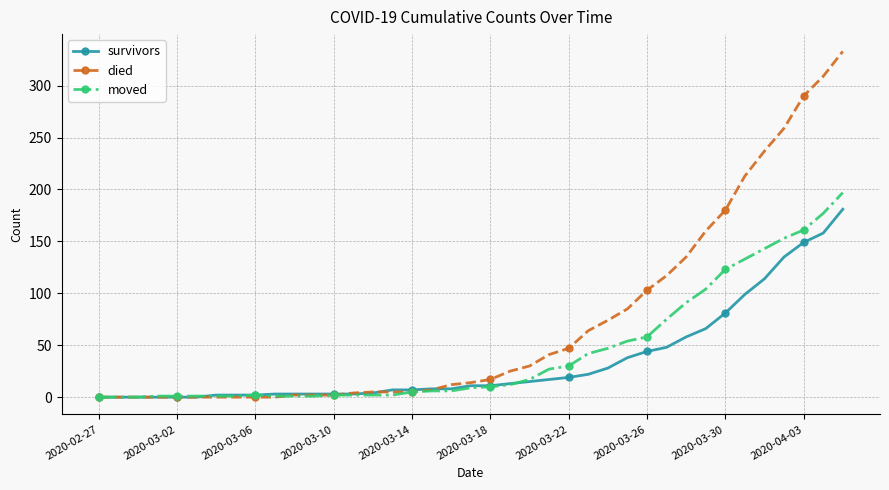

Which series has the largest range (max minus min)?

died